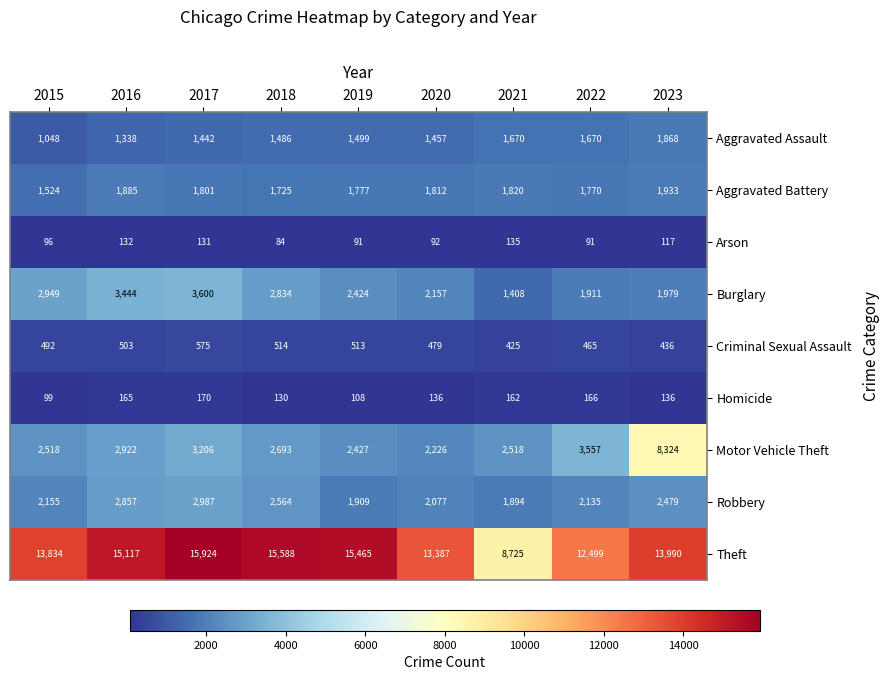

Which series has the largest total across all categories?

Theft